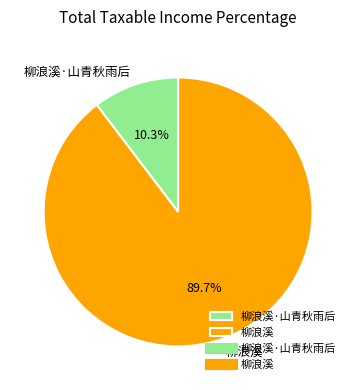

To the nearest percent, what percentage of the pie is 柳浪溪·山青秋雨后?

10%